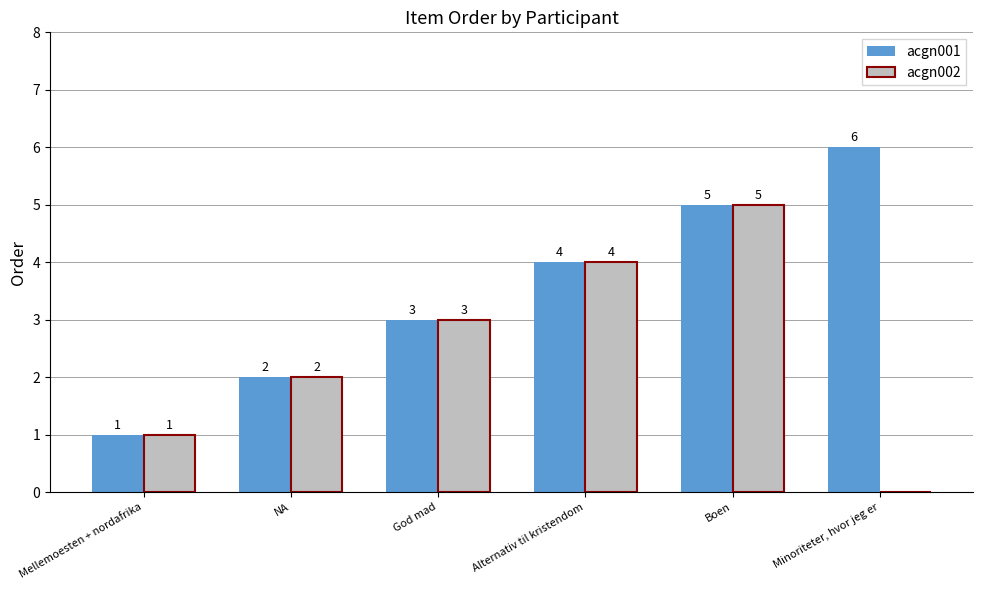

Are the bars horizontal?

No